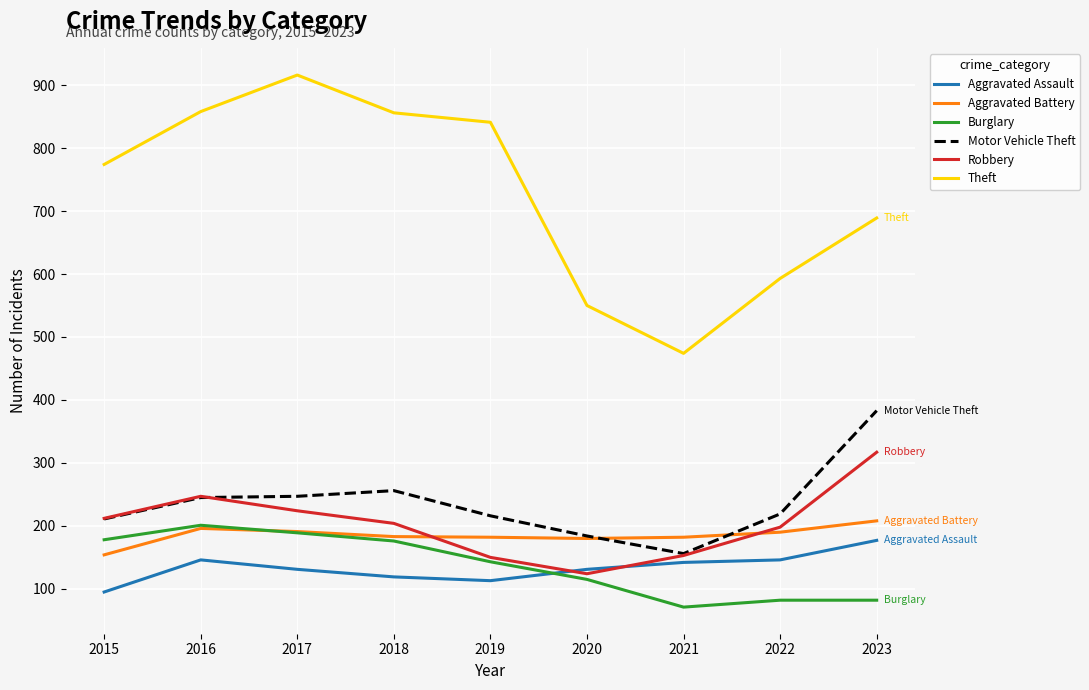

At which label does Robbery reach its minimum?

2020